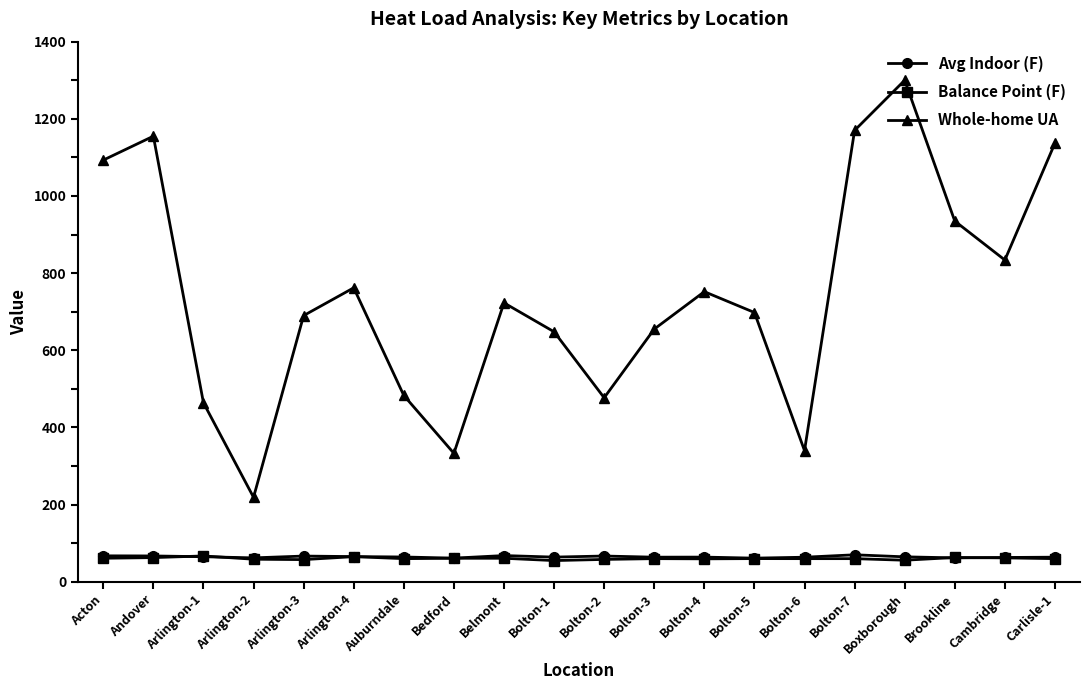

Which series has the largest range (max minus min)?

Whole-home UA